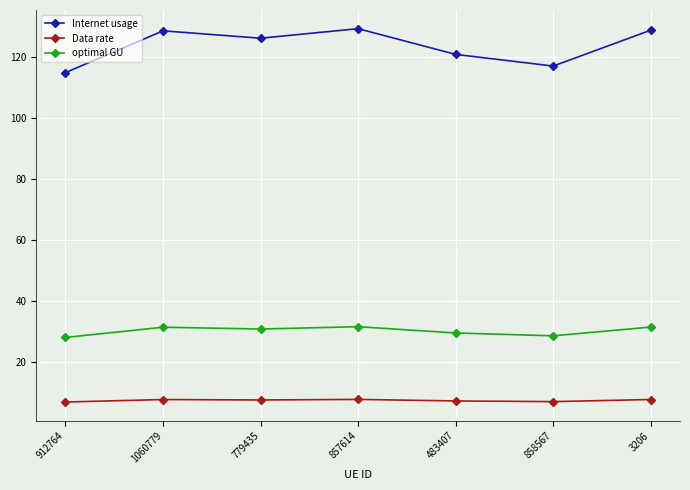

What is the sum of all Data rate values?

51.5